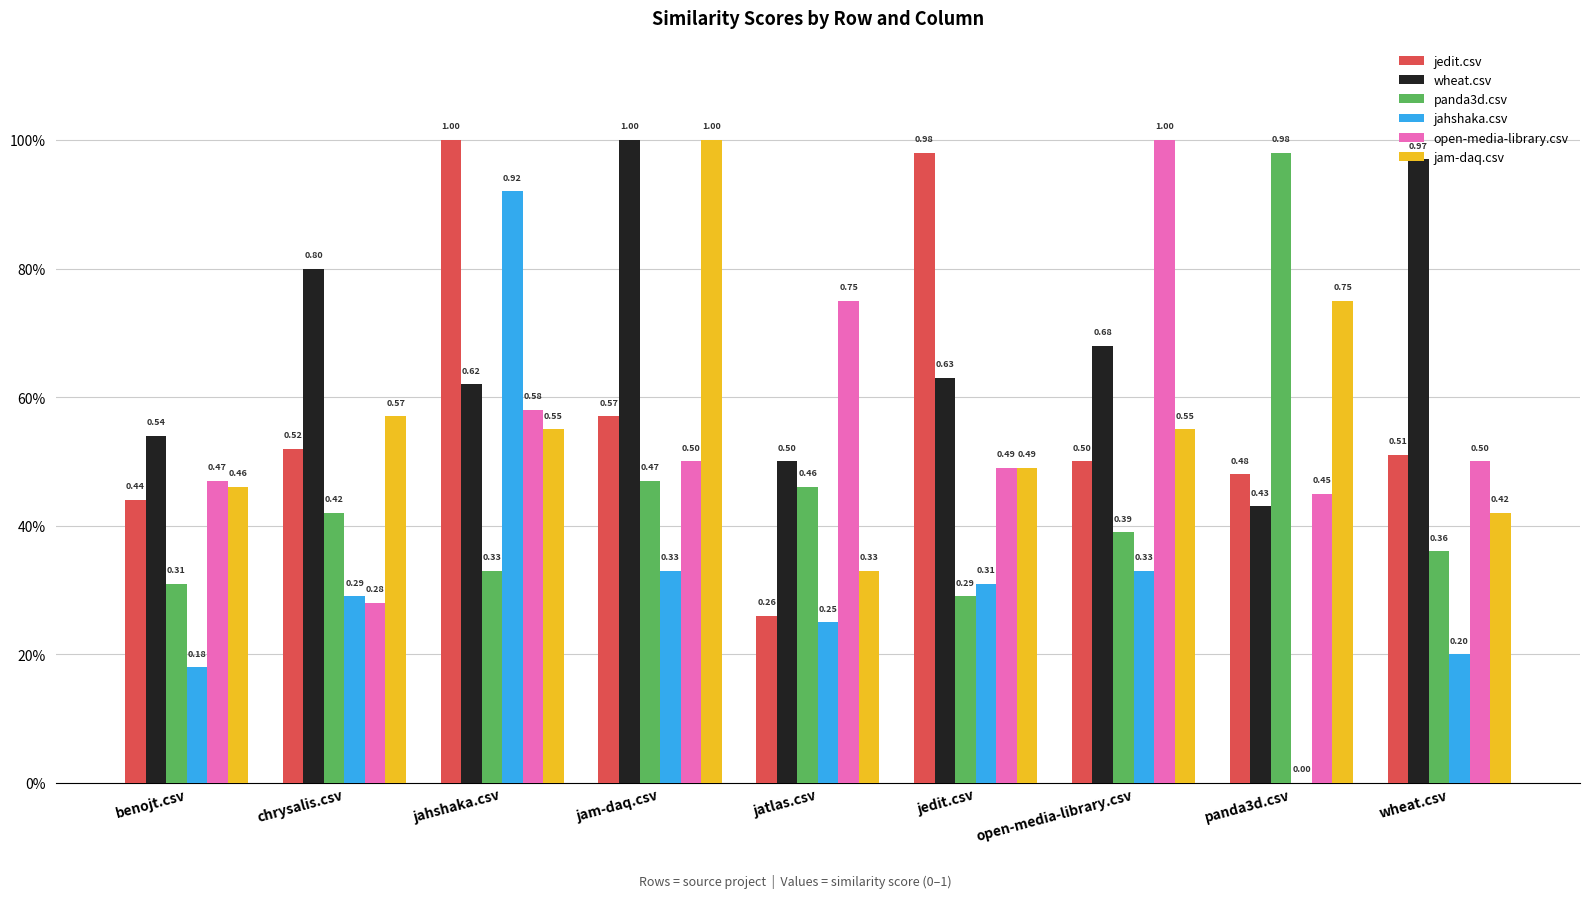

What value does the open-media-library.csv series have at jedit.csv?

0.5